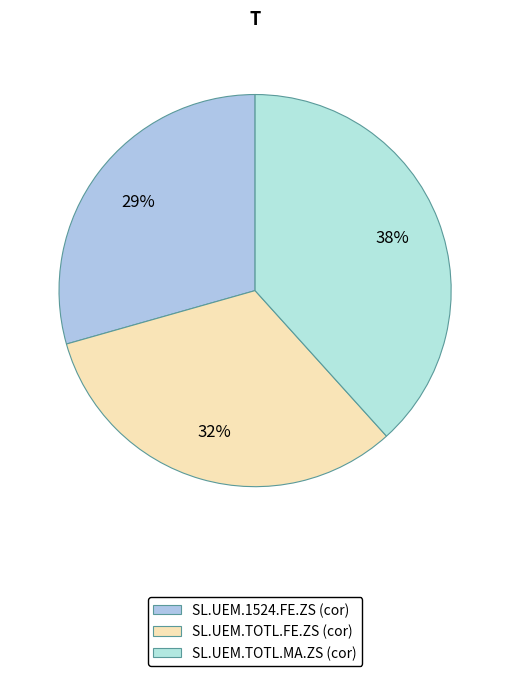

Count the number of slices in the pie.

3